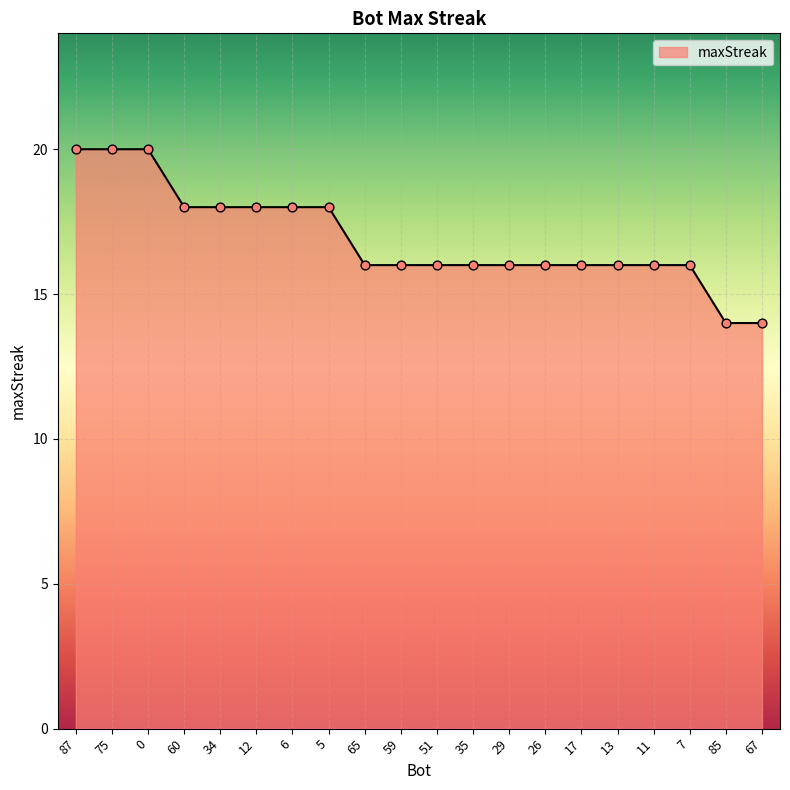

What is the ratio of the value at 26 to the value at 7?

1.0